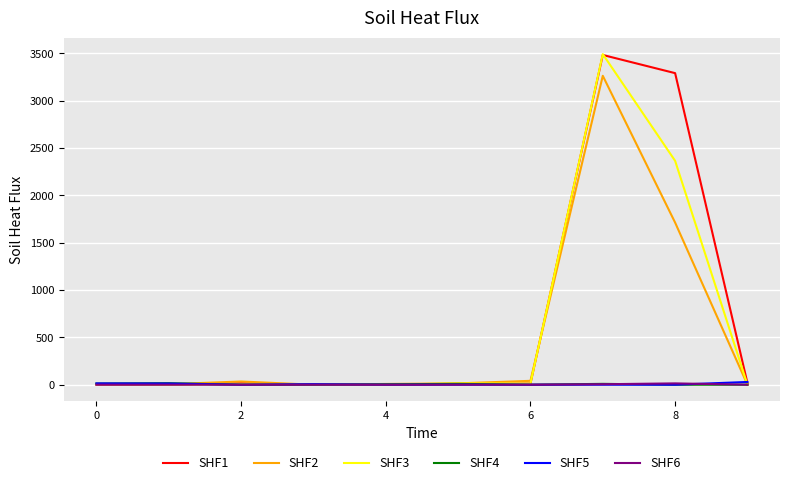

Which series has the largest range (max minus min)?

SHF3